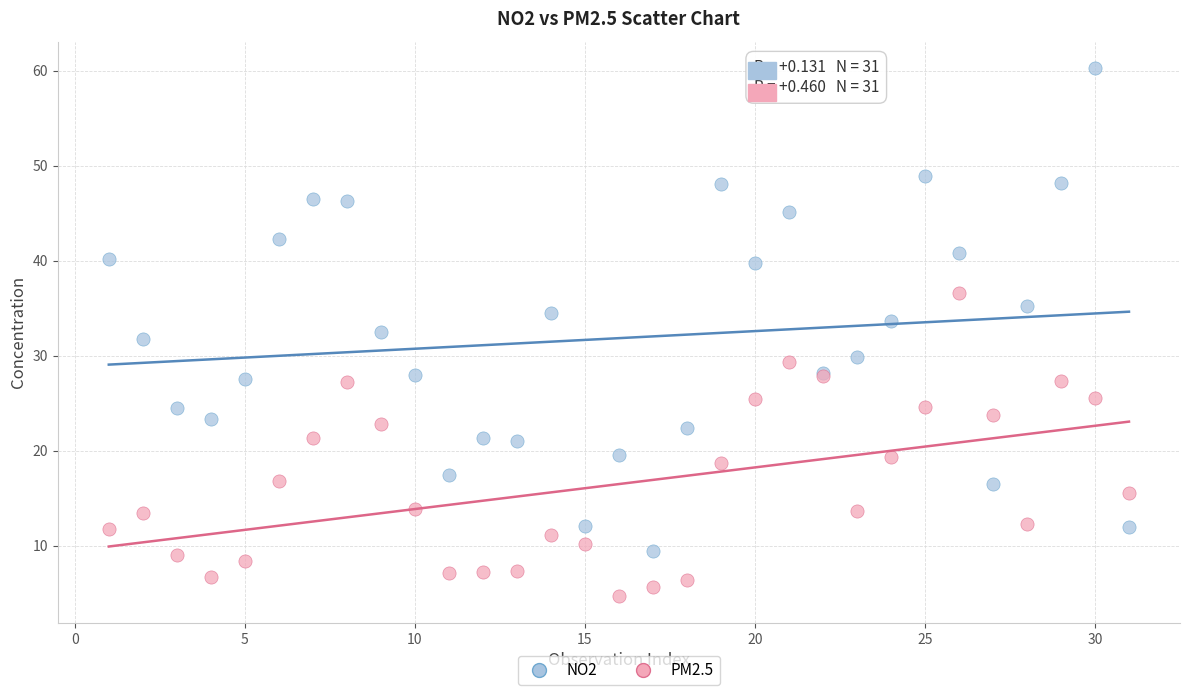

Which series has the largest Y range (max minus min)?

NO2